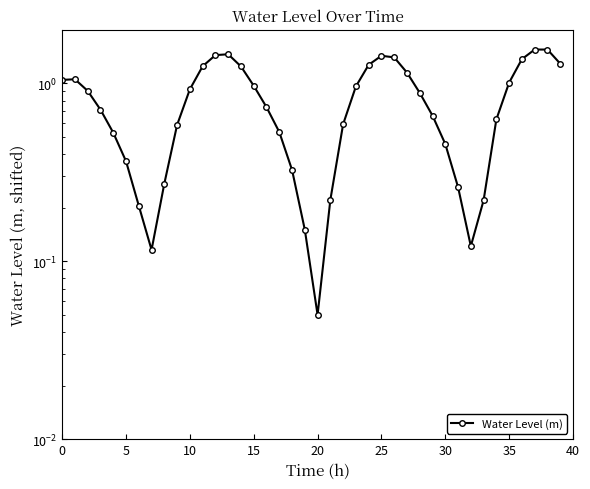

What is the average value?

0.8